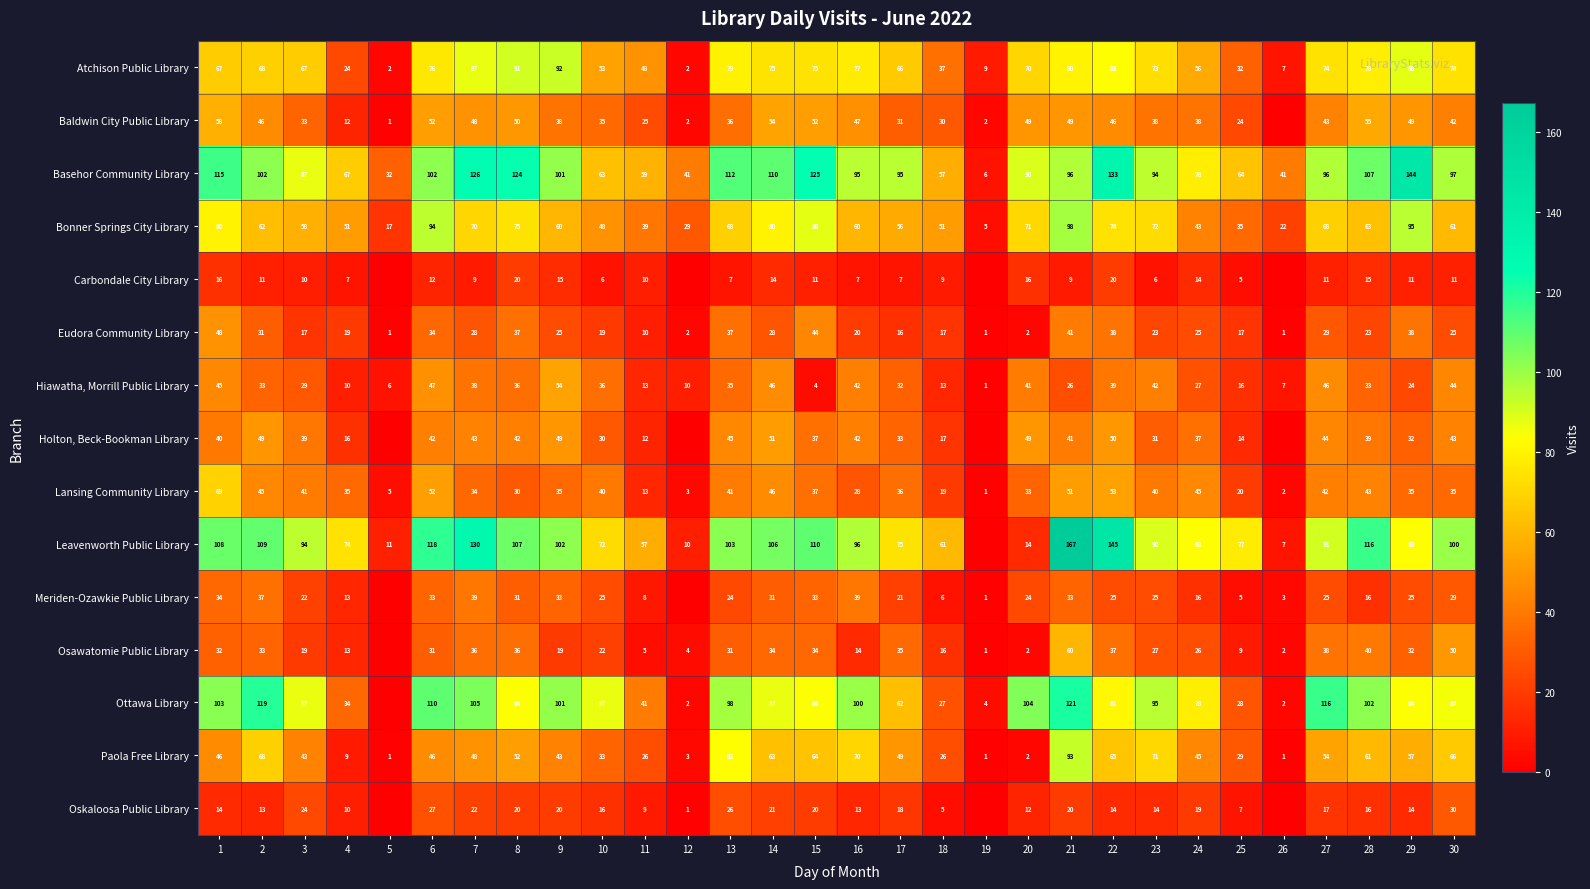

Is the value of Bonner Springs City Library at 16 greater than the value of Baldwin City Public Library at 29?

Yes